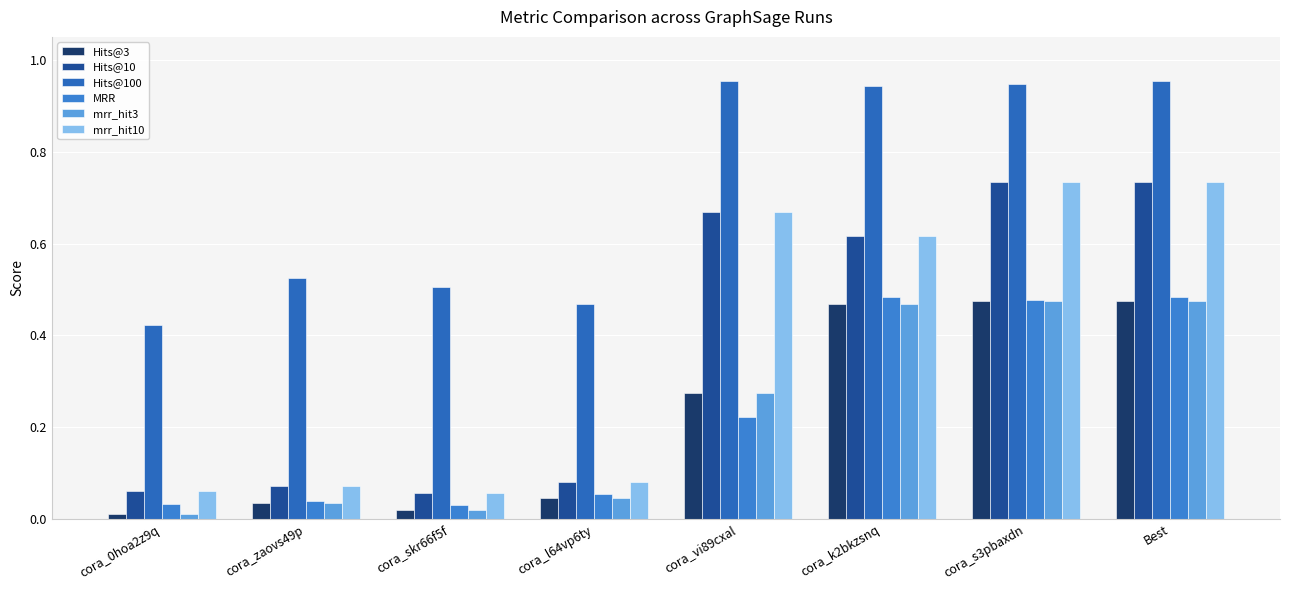

Reading left to right, list all the values displayed in this chart.

Hits@3: cora_0hoa2z9q=0.0	cora_zaovs49p=0.0	cora_skr66f5f=0.0	cora_l64vp6ty=0.0	cora_vi89cxal=0.3	cora_k2bkzsnq=0.5	cora_s3pbaxdn=0.5	Best=0.5
Hits@10: cora_0hoa2z9q=0.1	cora_zaovs49p=0.1	cora_skr66f5f=0.1	cora_l64vp6ty=0.1	cora_vi89cxal=0.7	cora_k2bkzsnq=0.6	cora_s3pbaxdn=0.7	Best=0.7
Hits@100: cora_0hoa2z9q=0.4	cora_zaovs49p=0.5	cora_skr66f5f=0.5	cora_l64vp6ty=0.5	cora_vi89cxal=1.0	cora_k2bkzsnq=0.9	cora_s3pbaxdn=0.9	Best=1.0
MRR: cora_0hoa2z9q=0.0	cora_zaovs49p=0.0	cora_skr66f5f=0.0	cora_l64vp6ty=0.1	cora_vi89cxal=0.2	cora_k2bkzsnq=0.5	cora_s3pbaxdn=0.5	Best=0.5
mrr_hit3: cora_0hoa2z9q=0.0	cora_zaovs49p=0.0	cora_skr66f5f=0.0	cora_l64vp6ty=0.0	cora_vi89cxal=0.3	cora_k2bkzsnq=0.5	cora_s3pbaxdn=0.5	Best=0.5
mrr_hit10: cora_0hoa2z9q=0.1	cora_zaovs49p=0.1	cora_skr66f5f=0.1	cora_l64vp6ty=0.1	cora_vi89cxal=0.7	cora_k2bkzsnq=0.6	cora_s3pbaxdn=0.7	Best=0.7